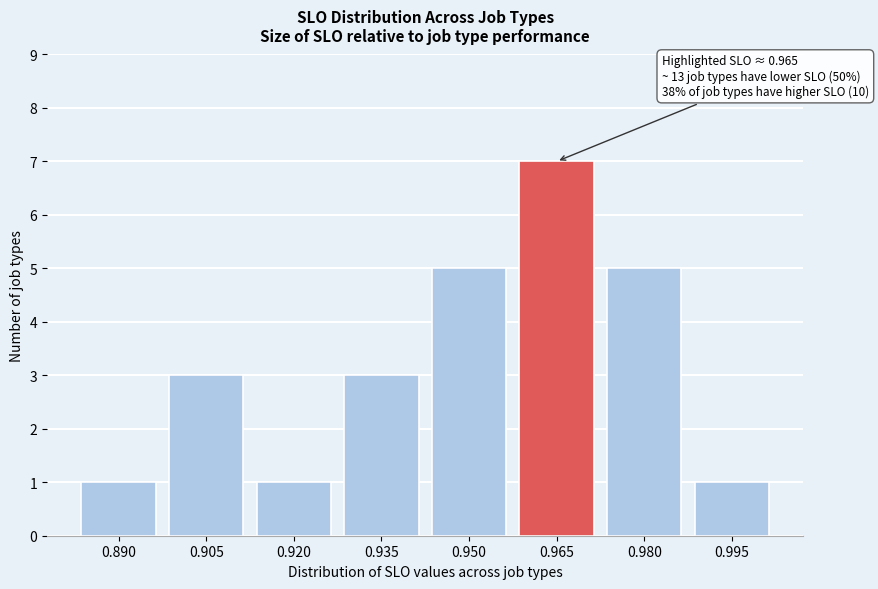

Reading right to left, transcribe all the data shown in this chart.

1	5	7	5	3	1	3	1